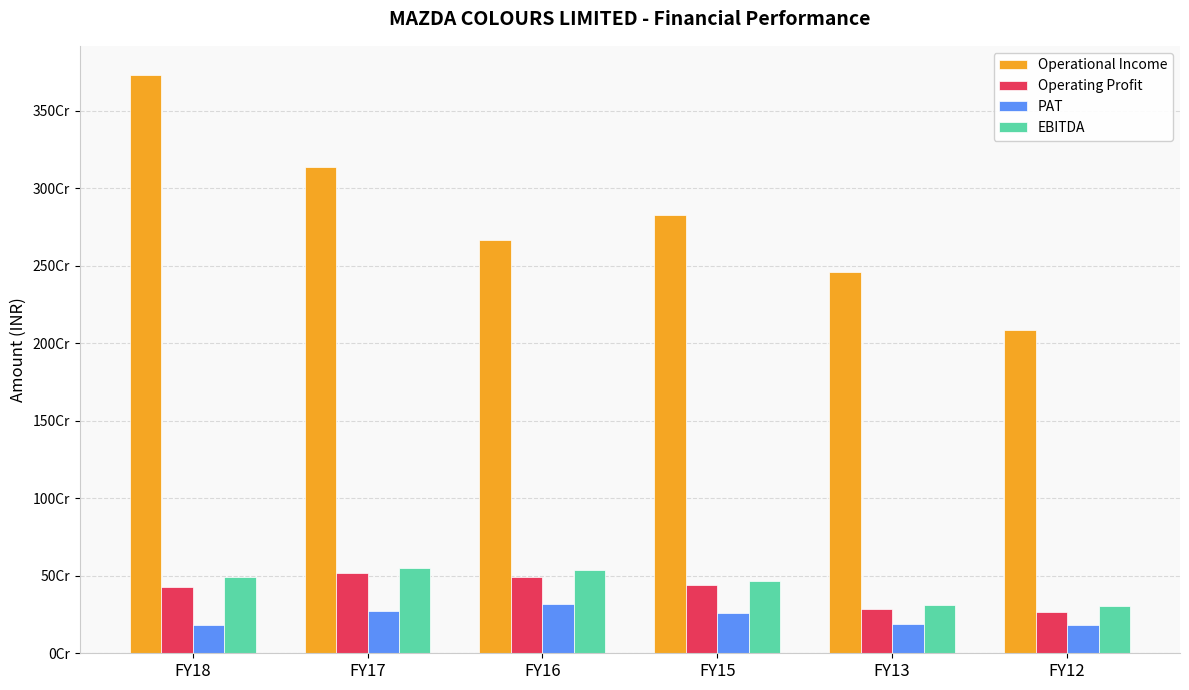

What is the difference between the highest and lowest values at FY18?

3547027156